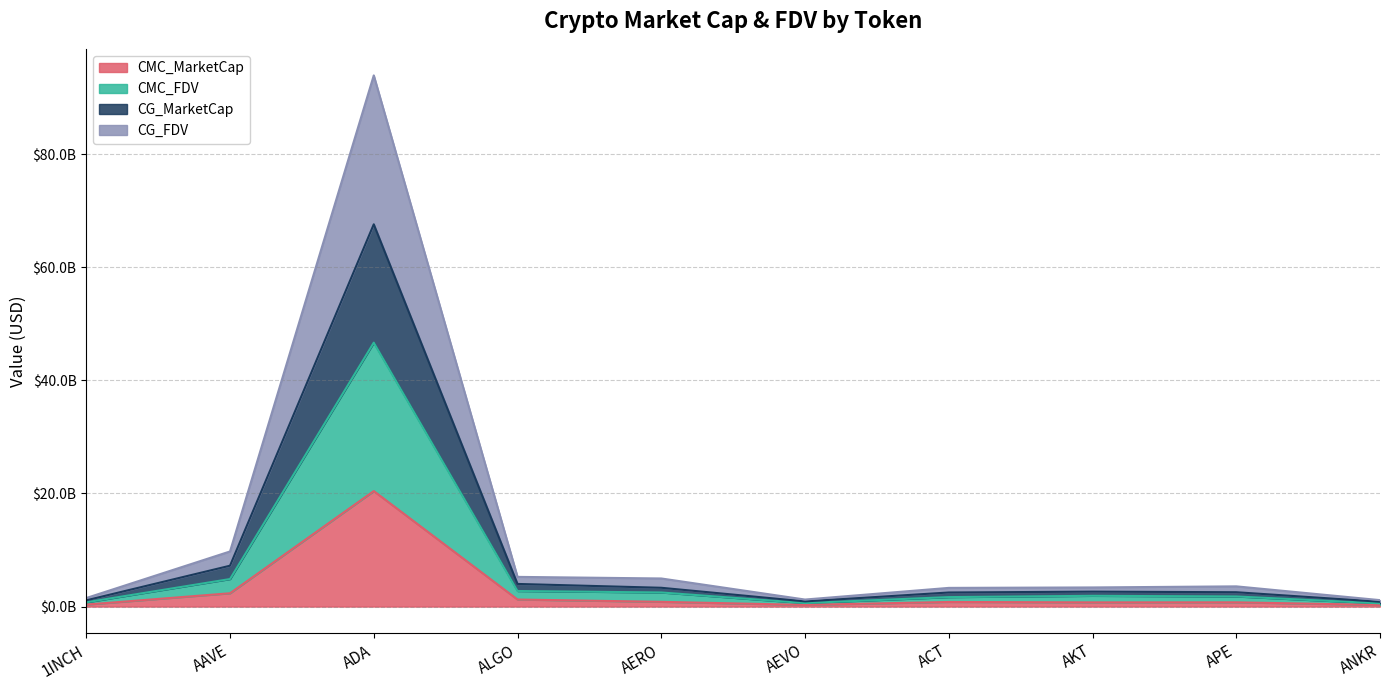

In CG_FDV, how many points are higher than both neighbors (excluding endpoints)?

2